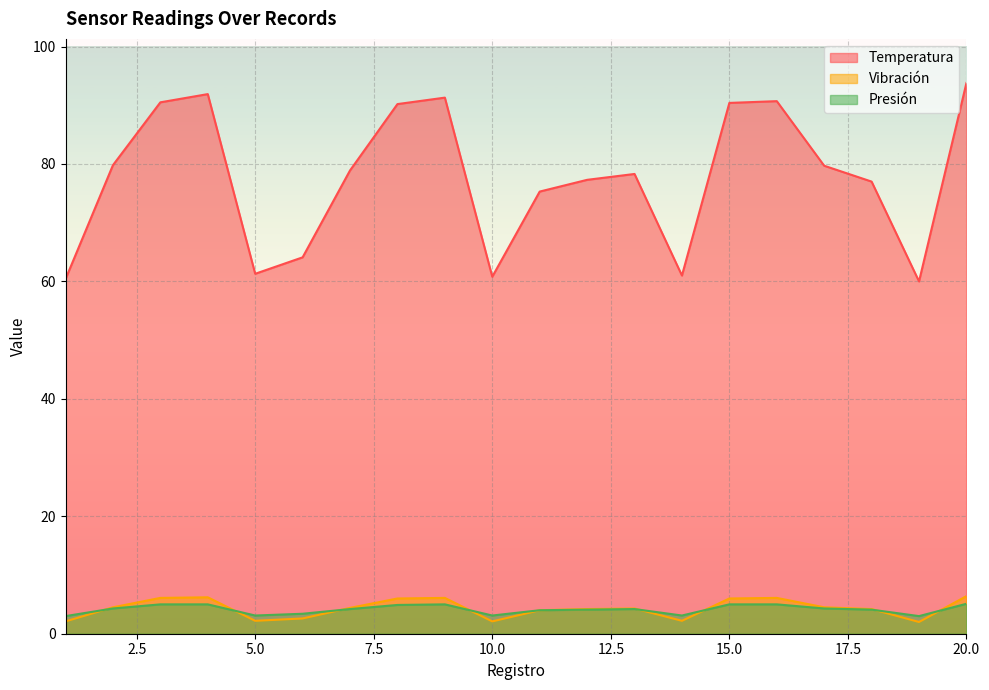

Which label corresponds to the smallest value in the chart?

19